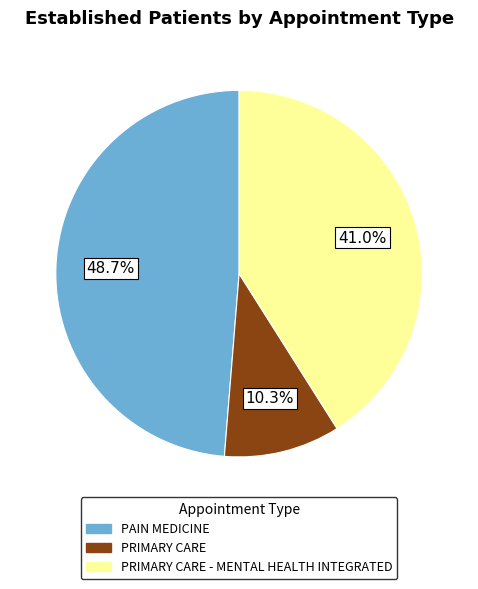

Does any single category account for the majority?

No